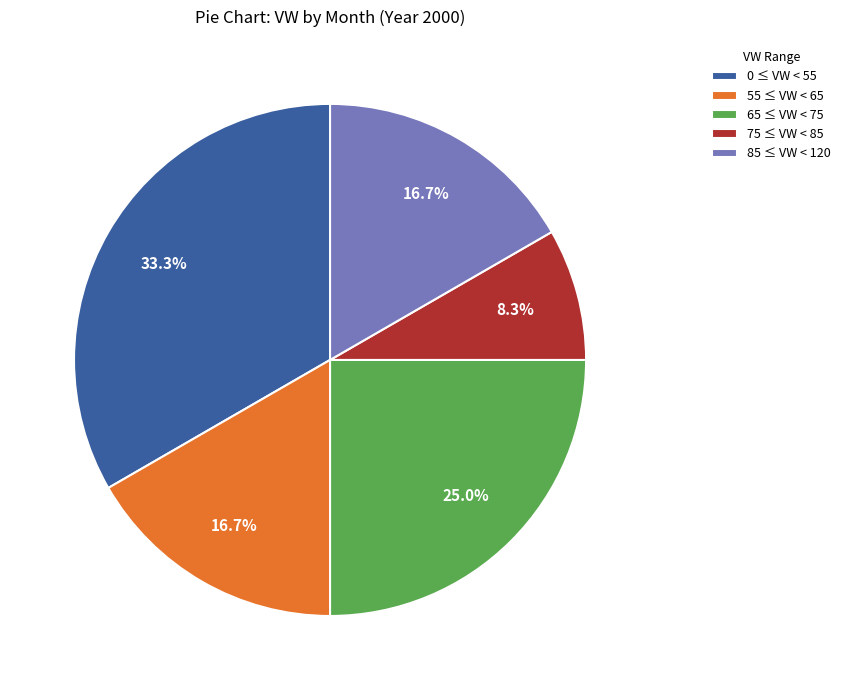

Between 75 ≤ VW < 85 and 65 ≤ VW < 75, which is larger?

65 ≤ VW < 75